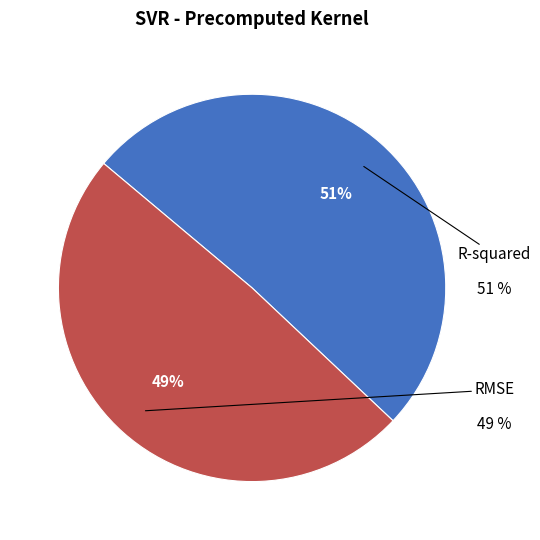

Which slice is the smallest?

RMSE